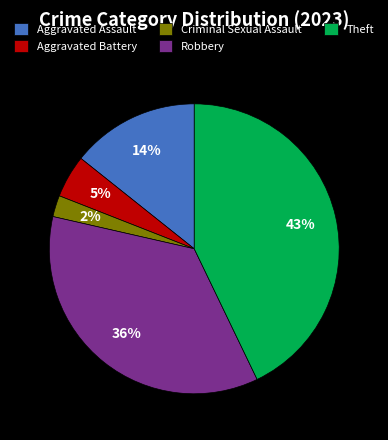

How many segments does this pie chart have?

5